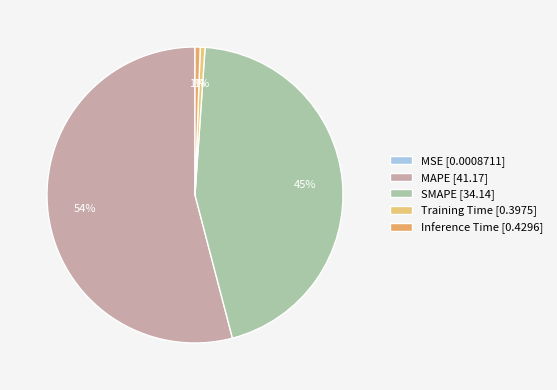

Rank the categories by value from lowest to highest.

MSE, Training Time, Inference Time, SMAPE, MAPE